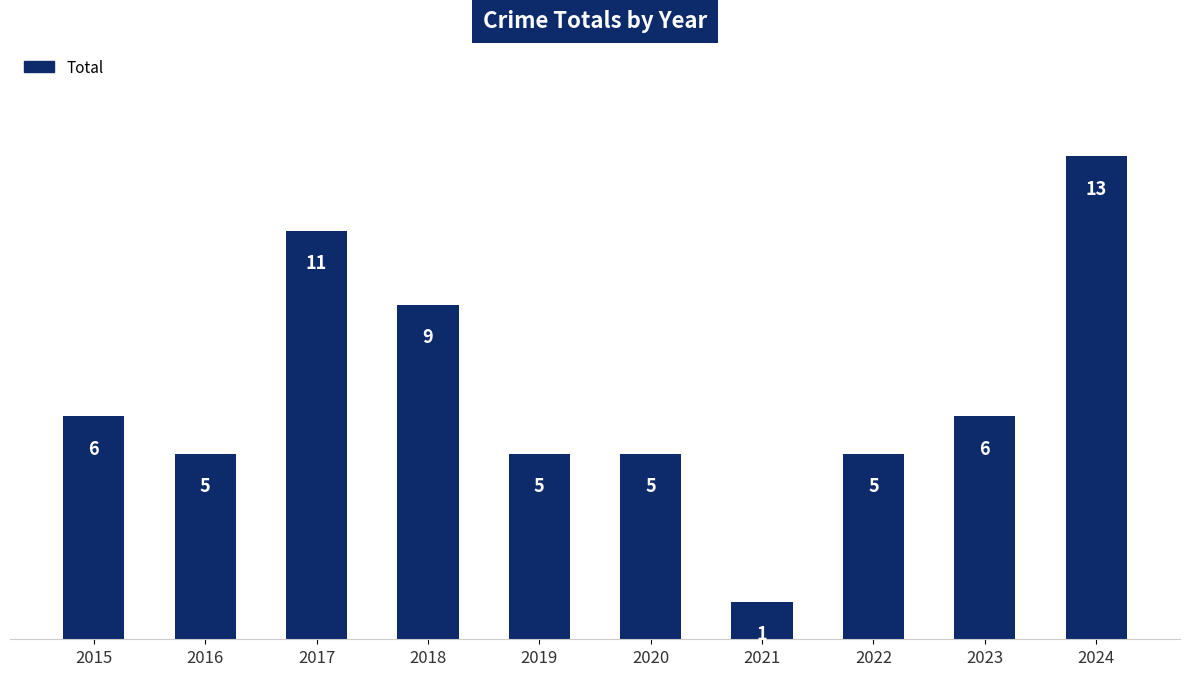

Reading left to right, extract all data points from this chart.

2015=6	2016=5	2017=11	2018=9	2019=5	2020=5	2021=1	2022=5	2023=6	2024=13